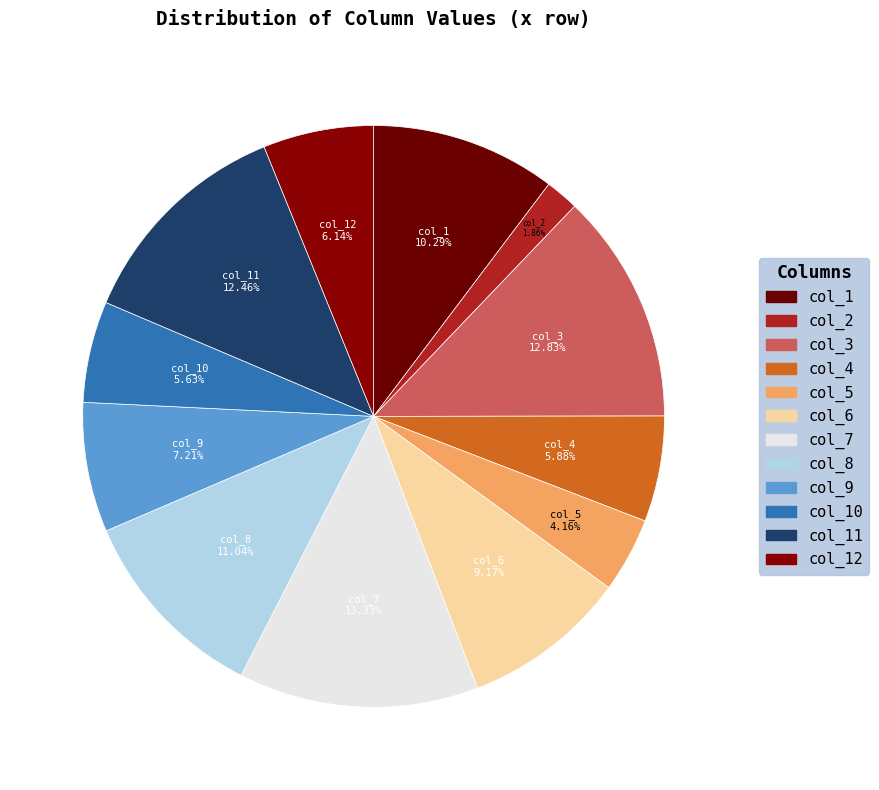

Is col_9 the majority of the pie?

No